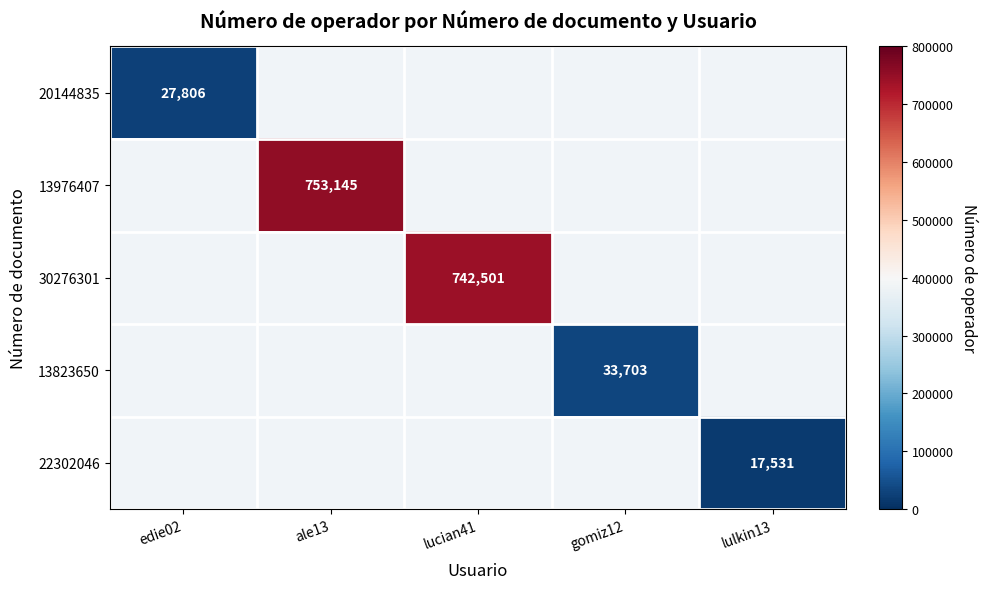

What is the greatest value displayed?

753145.0